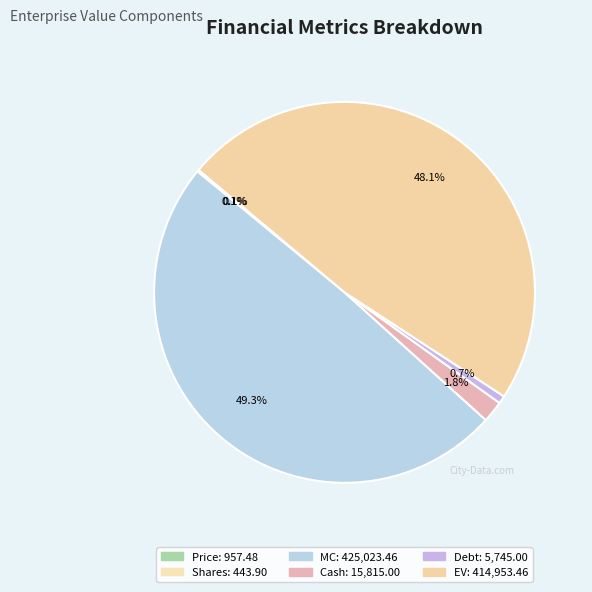

What is the change in value from Debt to EV?

+409208.5